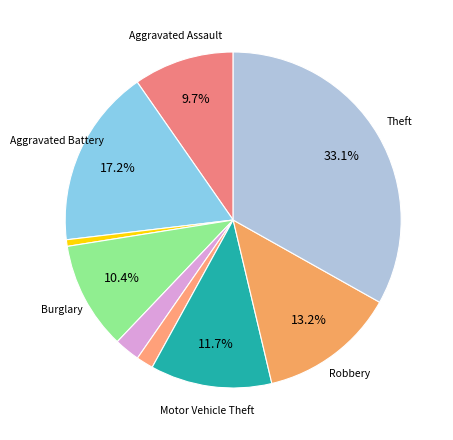

To the nearest percent, what is the average slice percentage?

11%